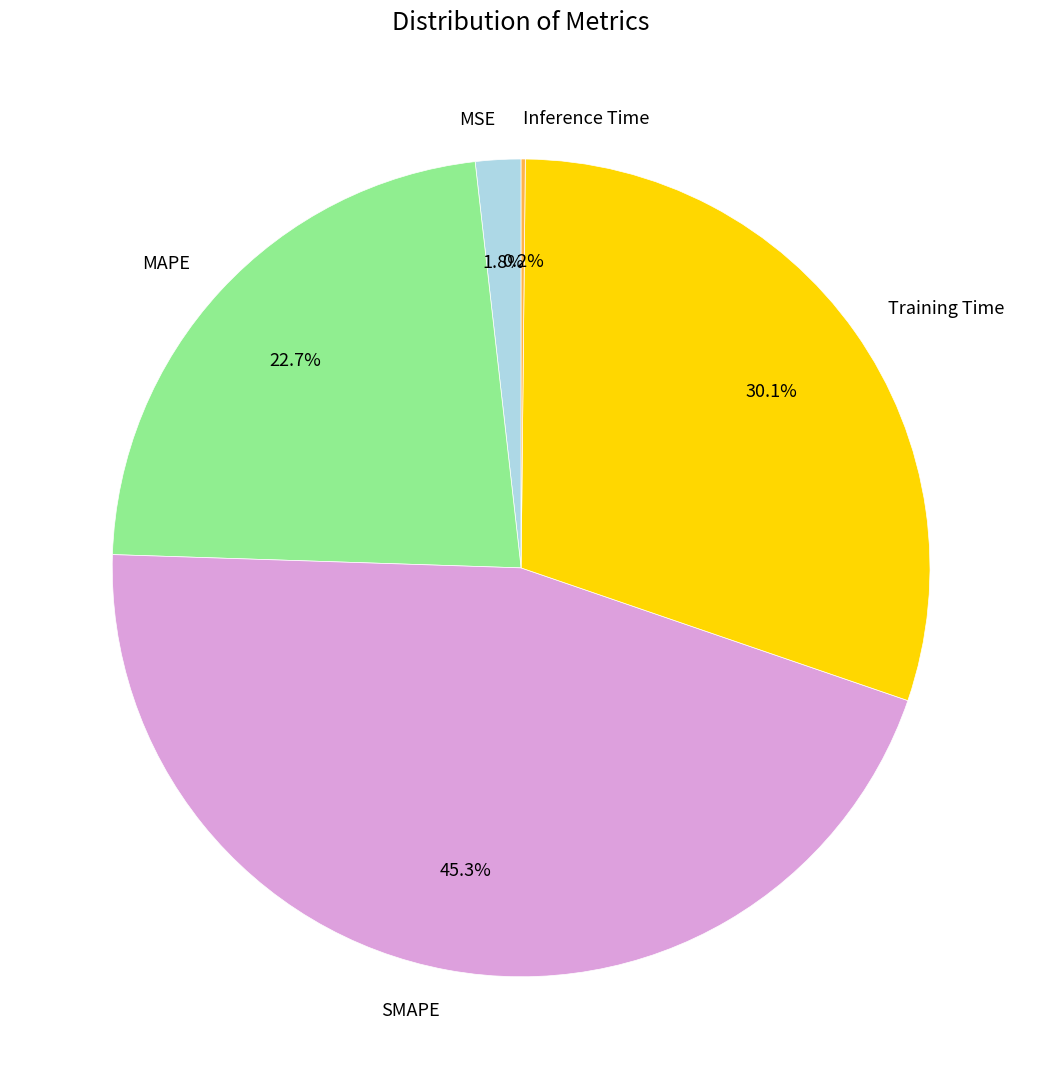

Which has a higher value, MSE or Training Time?

Training Time